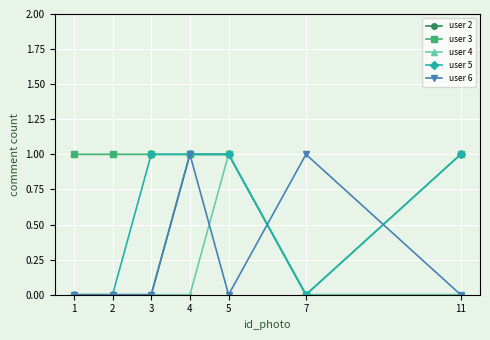

What is the value of the user 3 point at the 7th from the left?

1